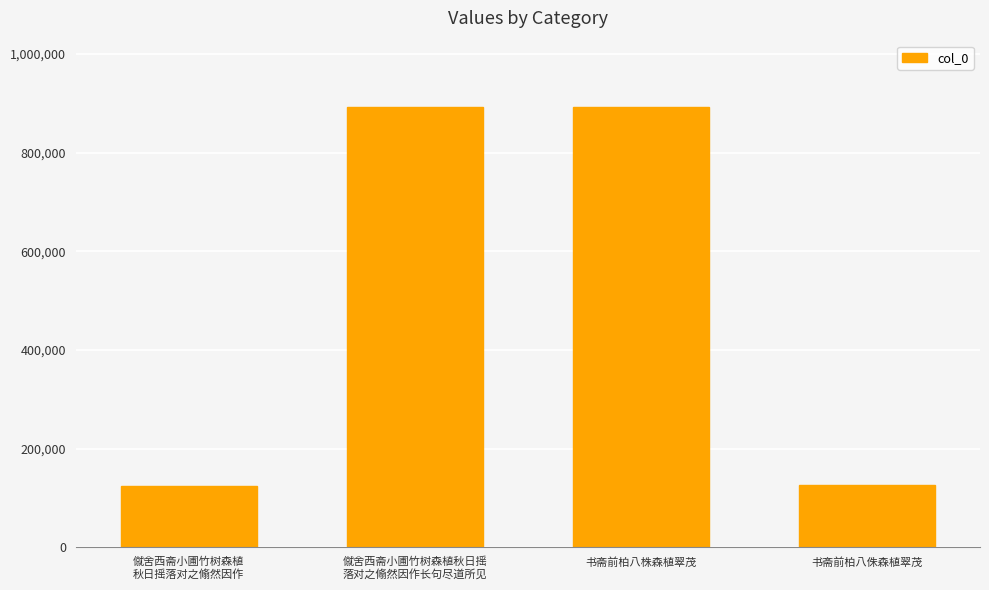

At which label is the value closest to 508606?

书斋前柏八株森植翠茂